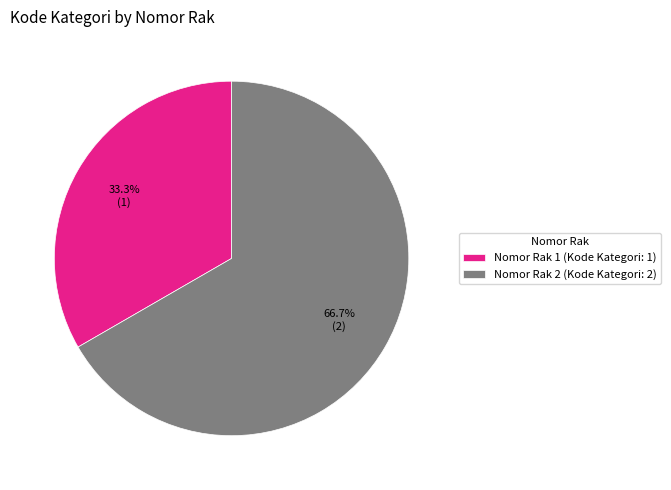

Rank the categories by value from lowest to highest.

Nomor Rak 1 (Kode Kategori: 1), Nomor Rak 2 (Kode Kategori: 2)